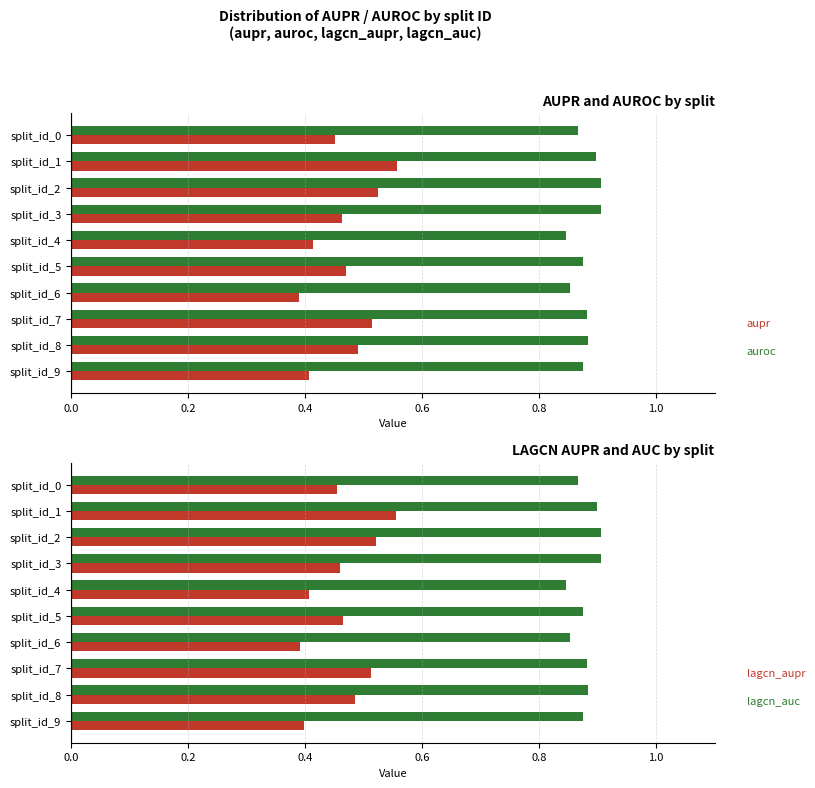

What is the difference between the second highest and second lowest values in the lagcn_aupr series?

0.1